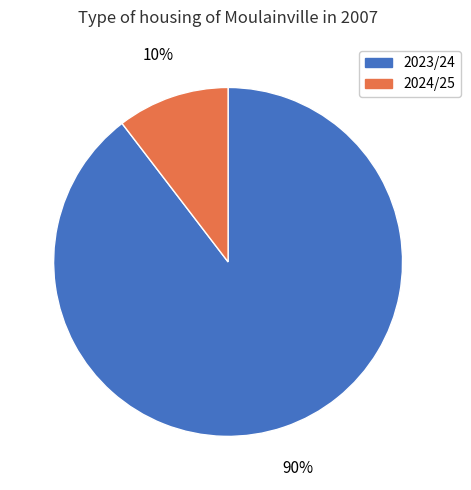

Rank the categories by value from highest to lowest.

2023/24, 2024/25